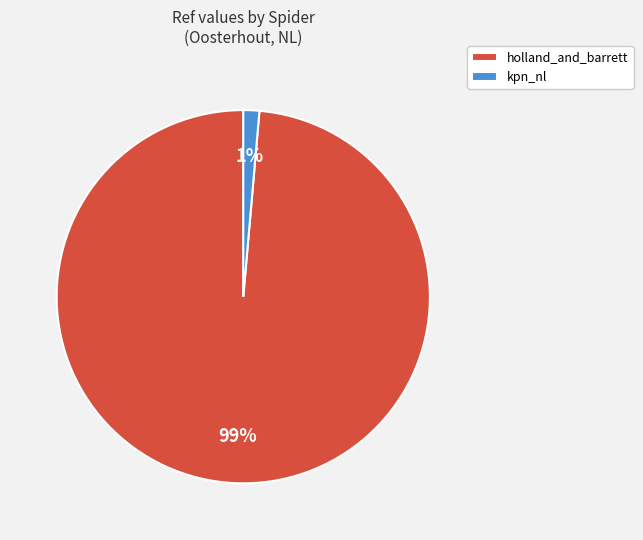

Rank the categories by value from lowest to highest.

kpn_nl, holland_and_barrett